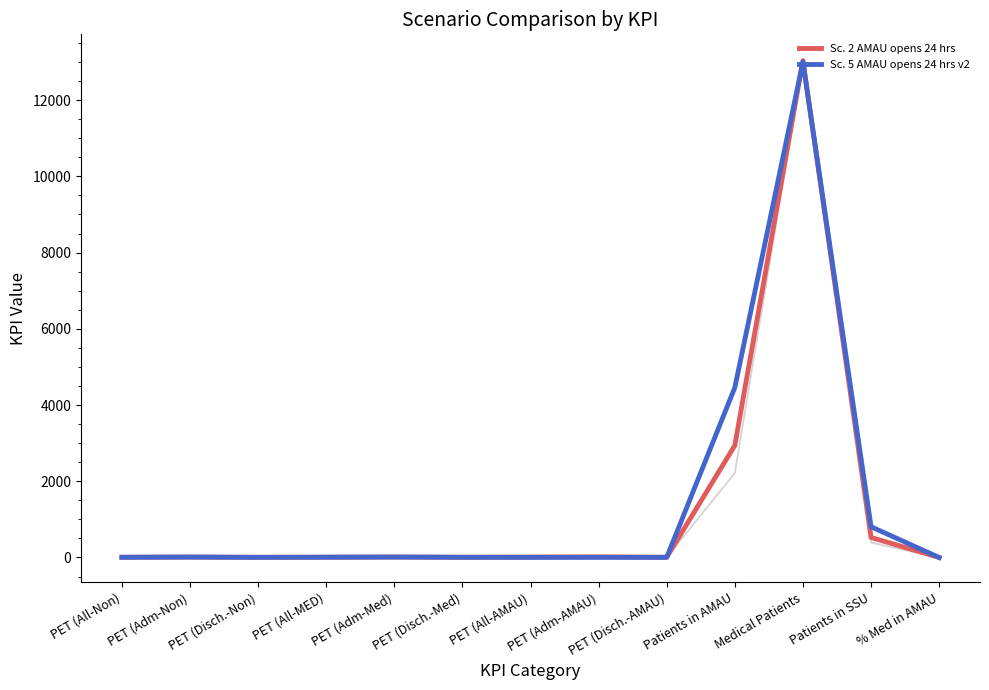

What is the smallest value displayed?

0.2